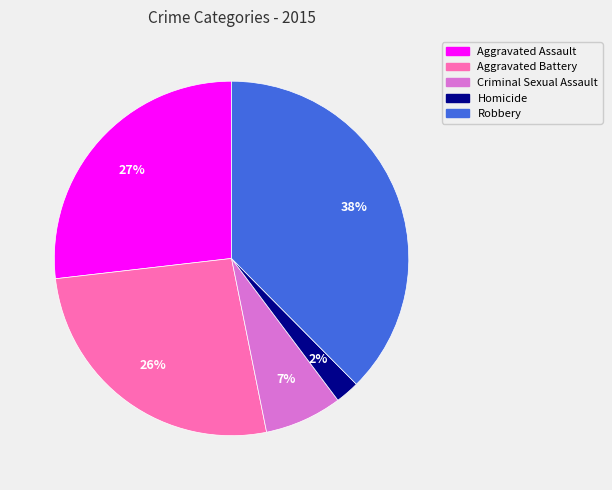

Combined, do Aggravated Assault and Aggravated Battery account for over 50%?

Yes